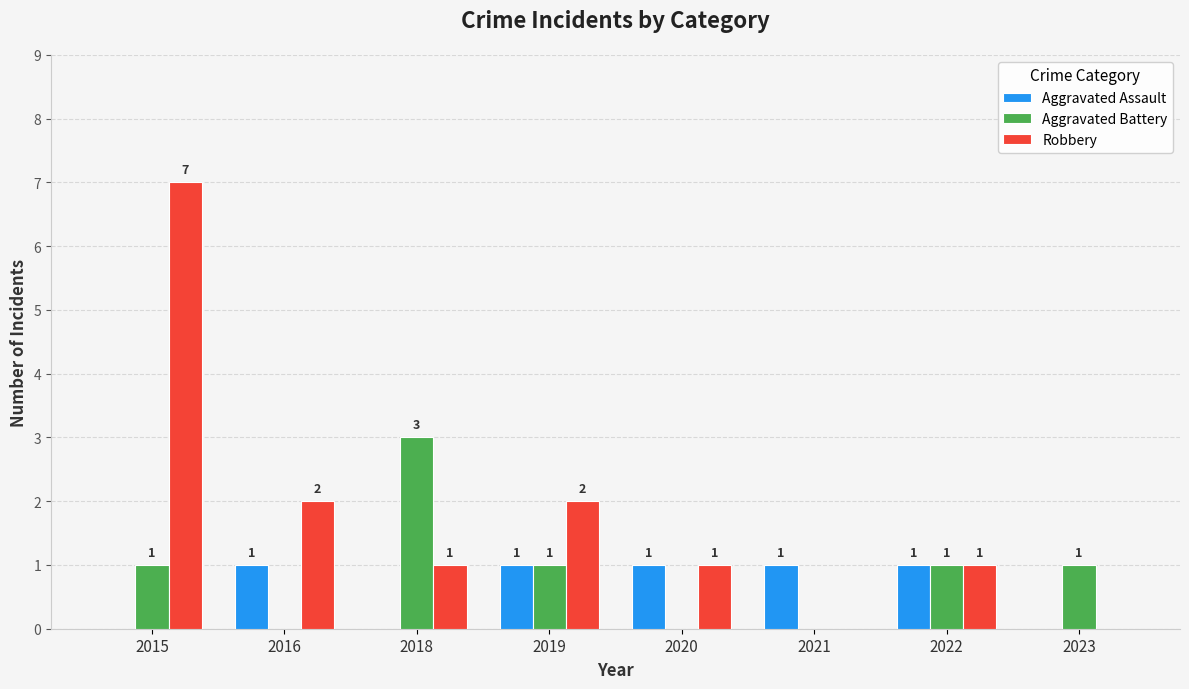

How many data points does each series have?

8